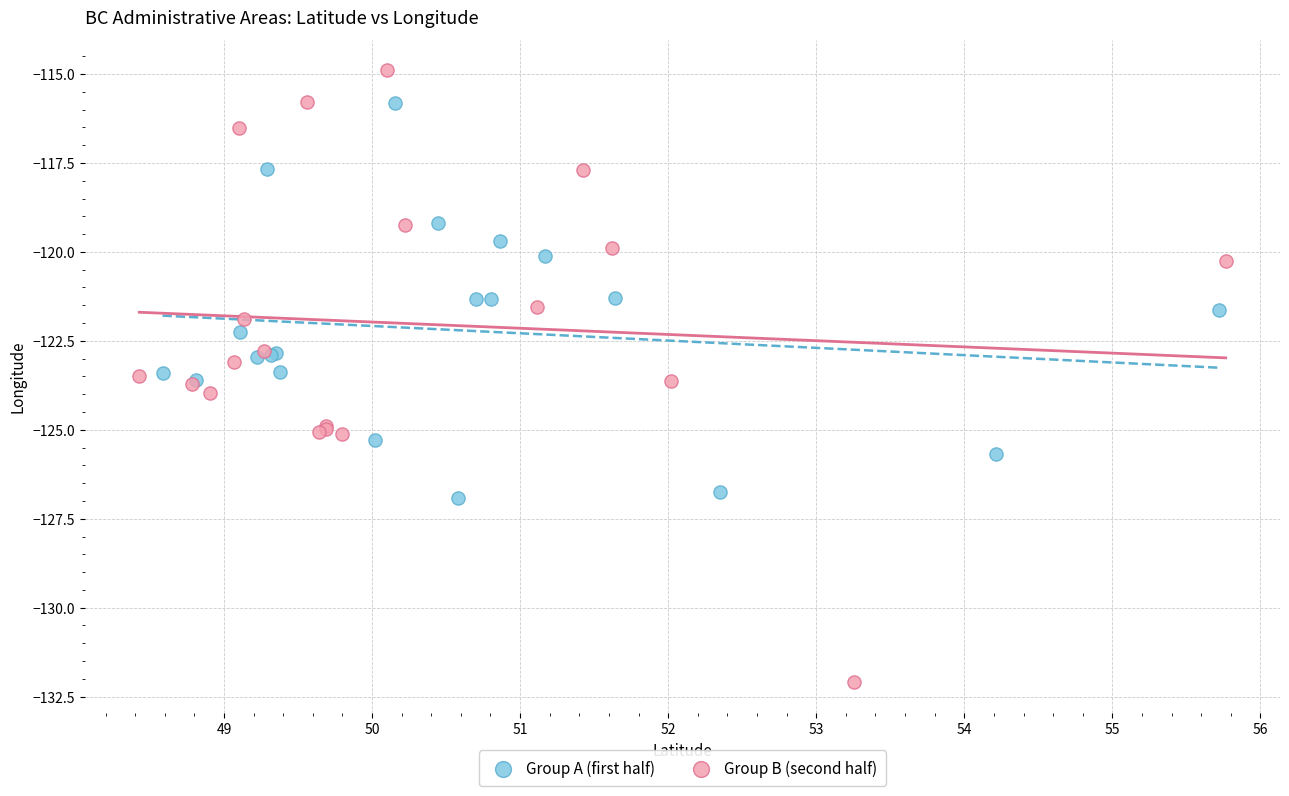

Which series contains the highest Y value?

Group B (second half)